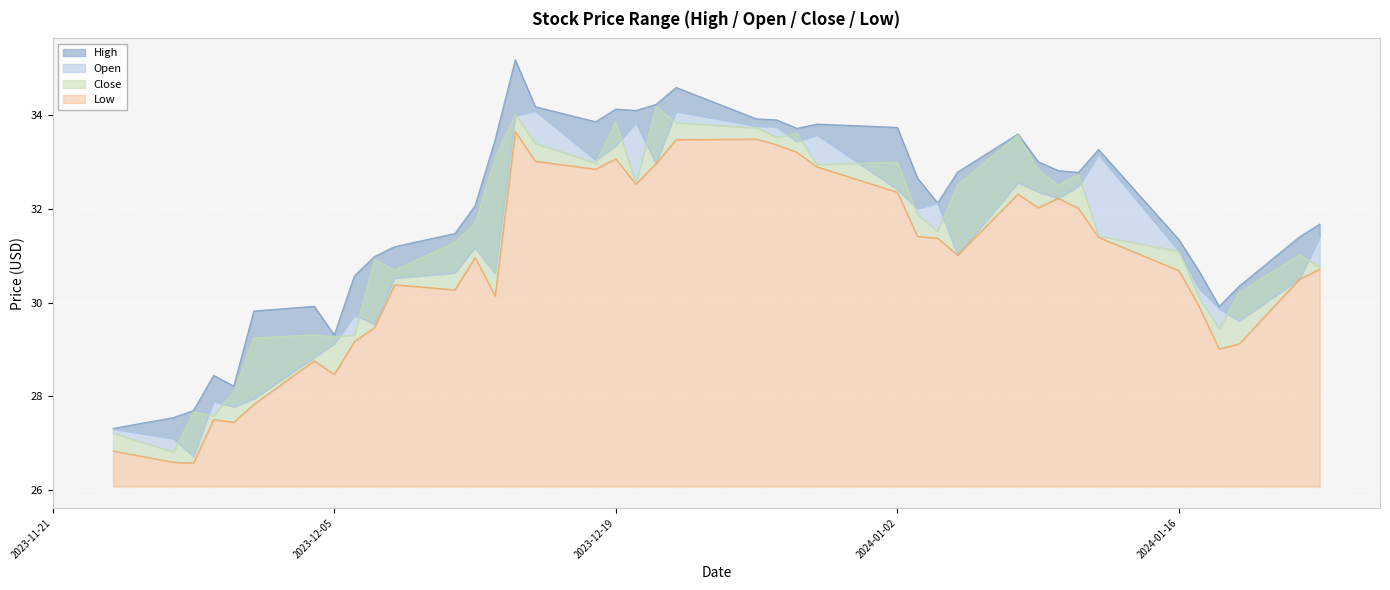

At how many categories does at least one series exceed 31?

27